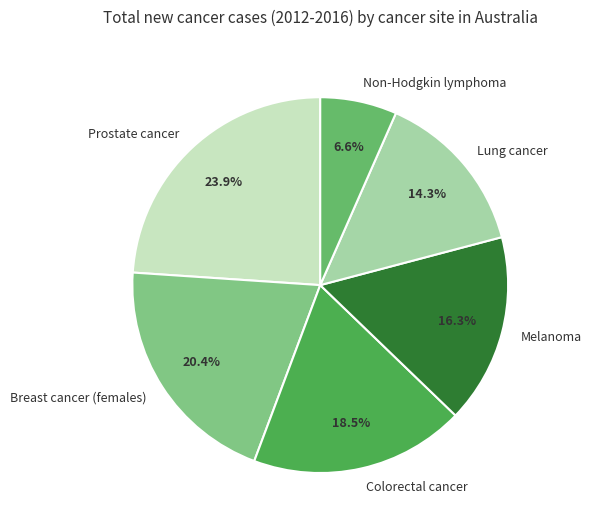

What is the smallest slice in the pie chart?

Non-Hodgkin lymphoma